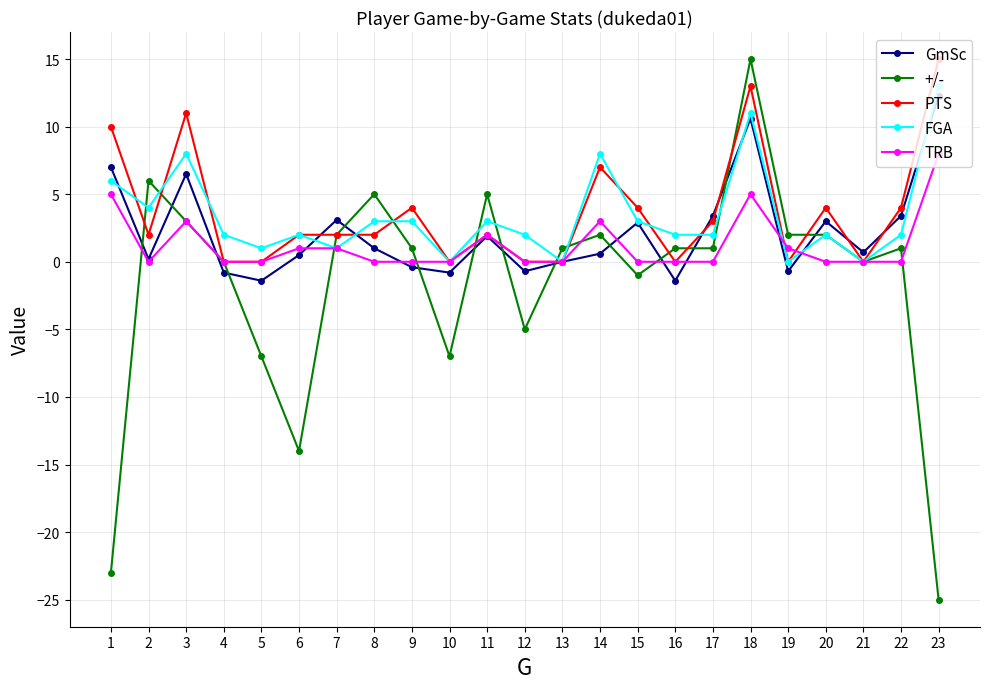

True or false: PTS and FGA intersect in this chart.

True